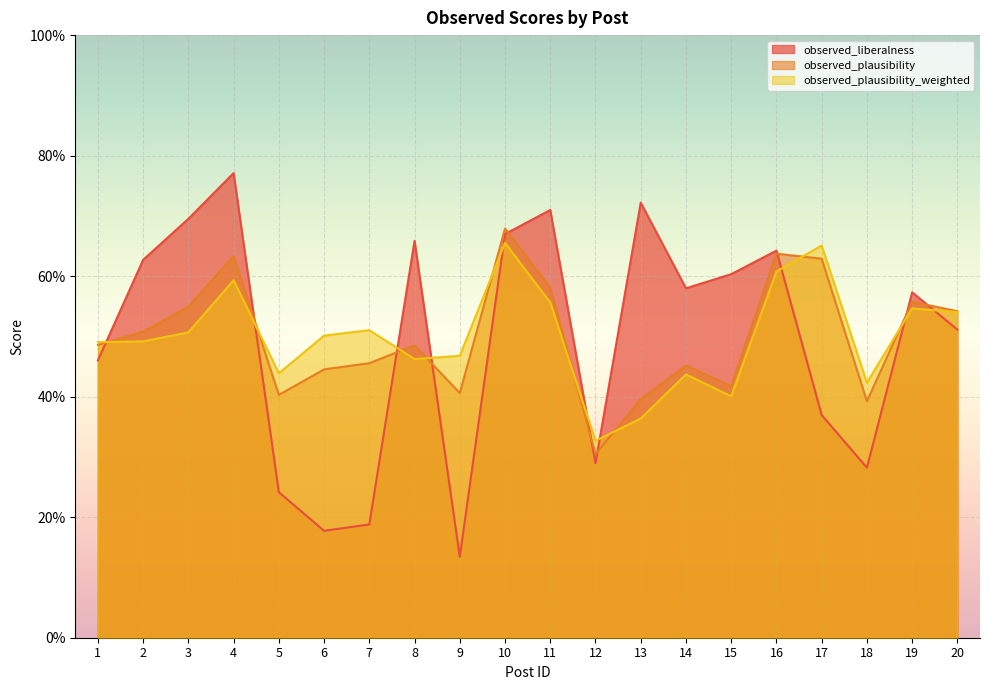

What is the greatest value displayed?

0.8